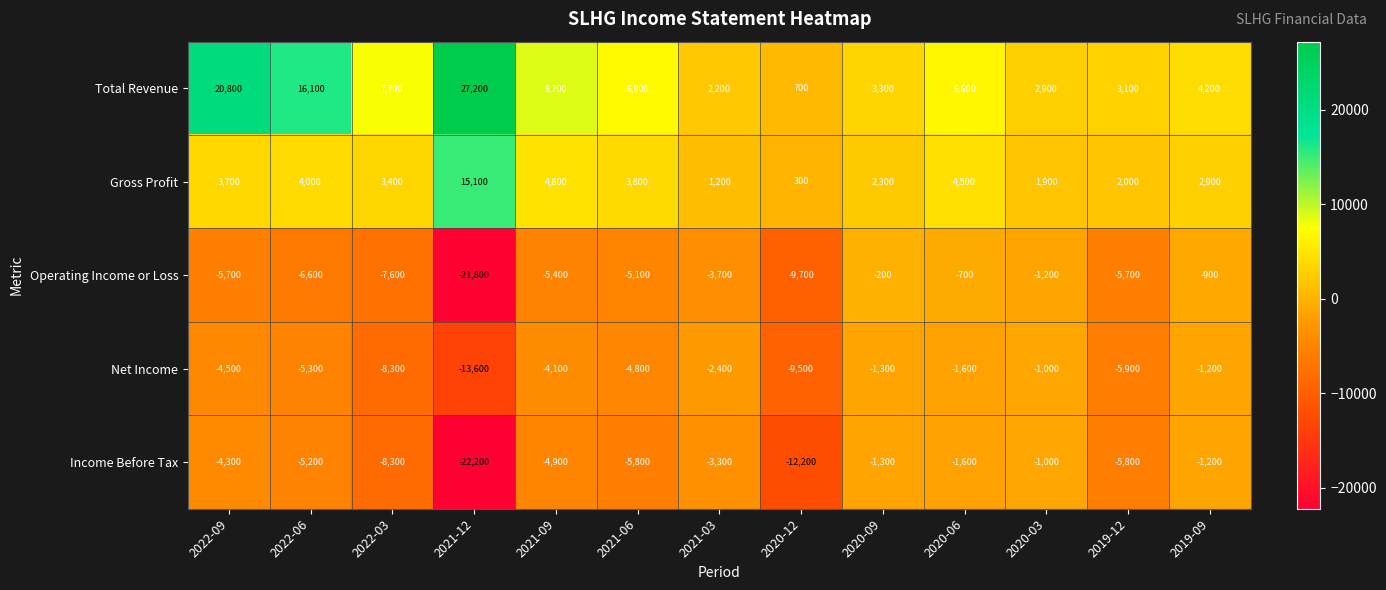

True or false: Income Before Tax has a value of -1600 at 2020-06.

True